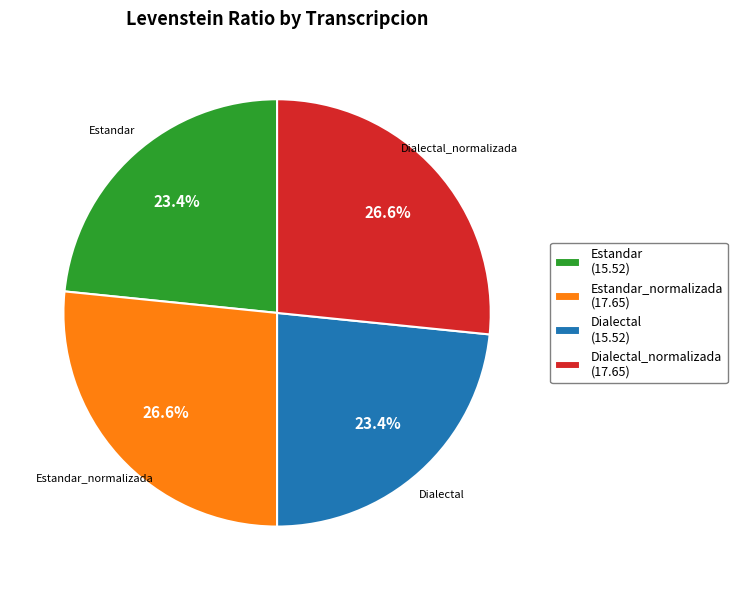

What percentage do Estandar and Dialectal together represent?

46.8%